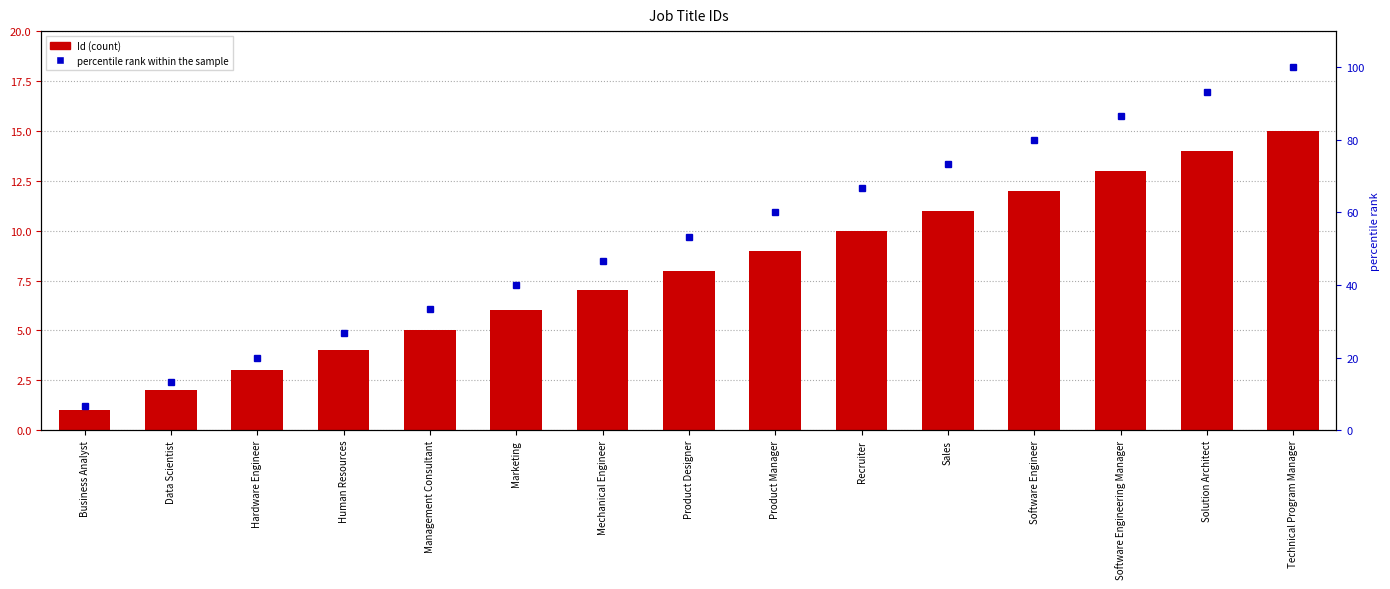

Read the percentile rank within the sample value at Human Resources.

26.7